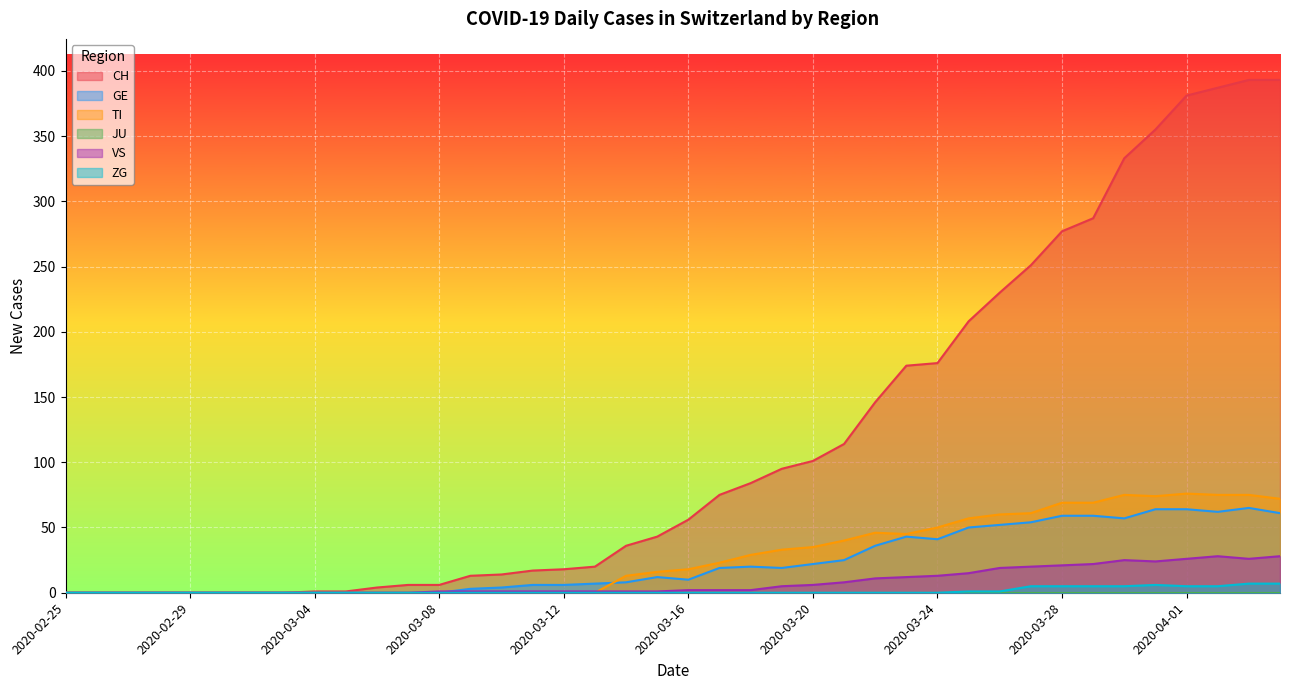

Which has a higher value, 2020-03-25 or 2020-02-28?

2020-03-25